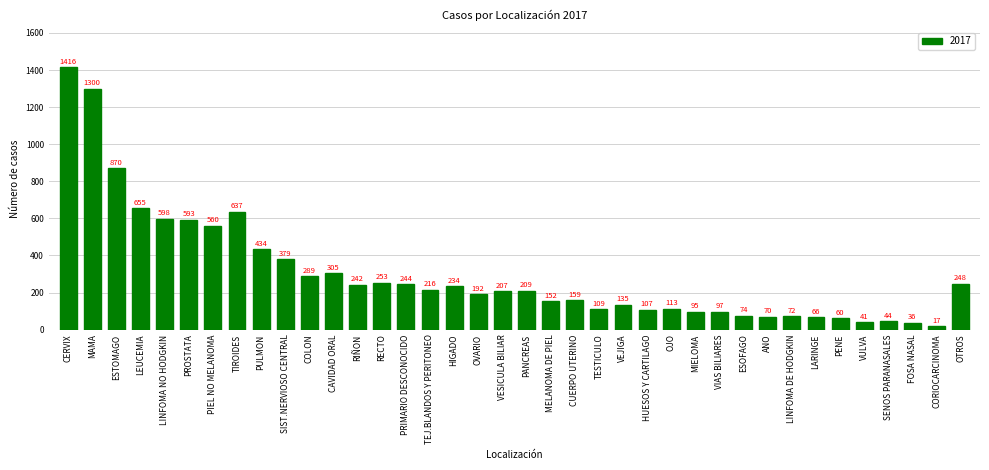

Reading left to right, transcribe all the data shown in this chart.

CERVIX=1416	MAMA=1300	ESTOMAGO=870	LEUCEMIA=655	LINFOMA NO HODGKIN=598	PROSTATA=593	PIEL NO MELANOMA=560	TIROIDES=637	PULMON=434	SIST.NERVIOSO CENTRAL=379	COLON=289	CAVIDAD ORAL=305	RIÑON=242	RECTO=253	PRIMARIO DESCONOCIDO=244	TEJ.BLANDOS Y PERITONEO=216	HIGADO=234	OVARIO=192	VESICULA BILIAR=207	PANCREAS=209	MELANOMA DE PIEL=152	CUERPO UTERINO=159	TESTICULO=109	VEJIGA=135	HUESOS Y CARTILAGO=107	OJO=113	MIELOMA=95	VIAS BILIARES=97	ESOFAGO=74	ANO=70	LINFOMA DE HODGKIN=72	LARINGE=66	PENE=60	VULVA=41	SENOS PARANASALES=44	FOSA NASAL=36	CORIOCARCINOMA=17	OTROS=248